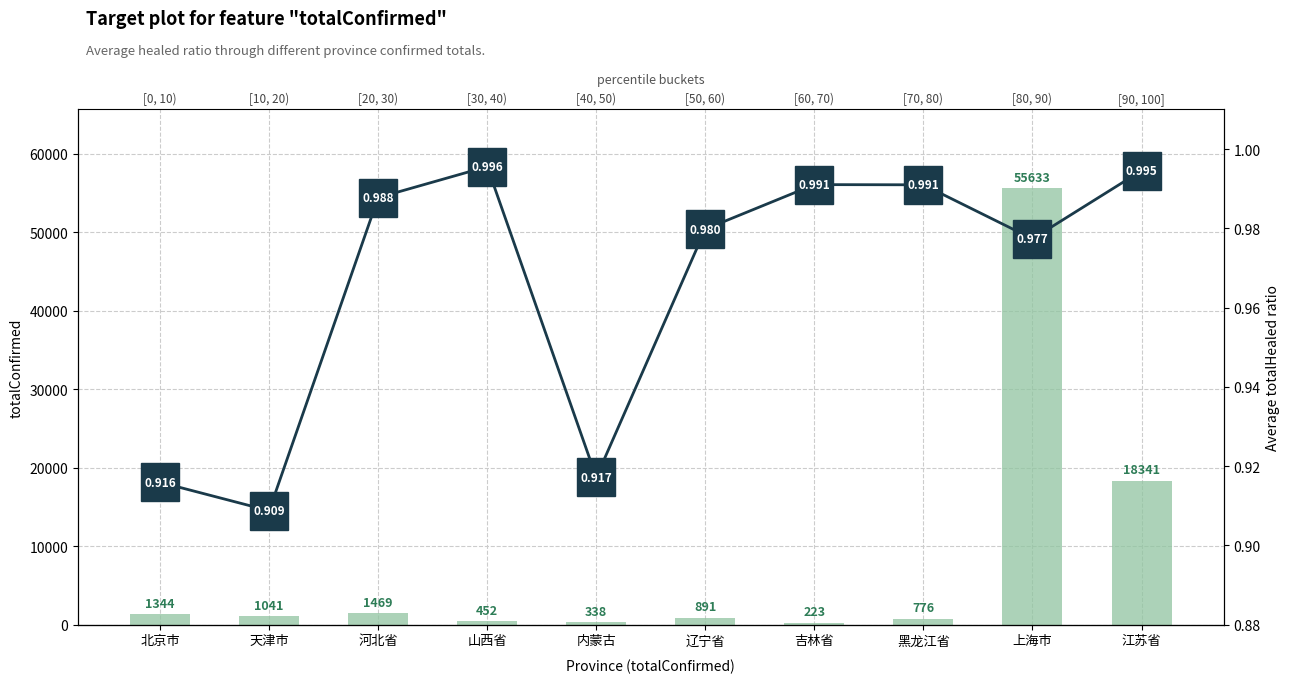

Between 河北省 and 山西省, which series saw the biggest shift?

totalConfirmed